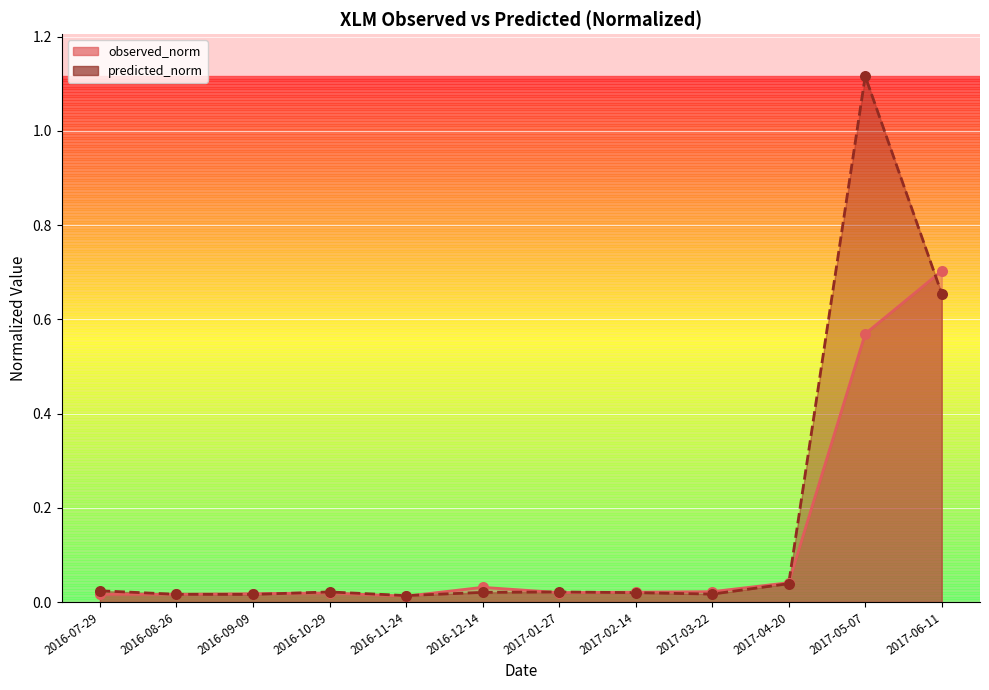

At how many categories does at least one series exceed 0?

12